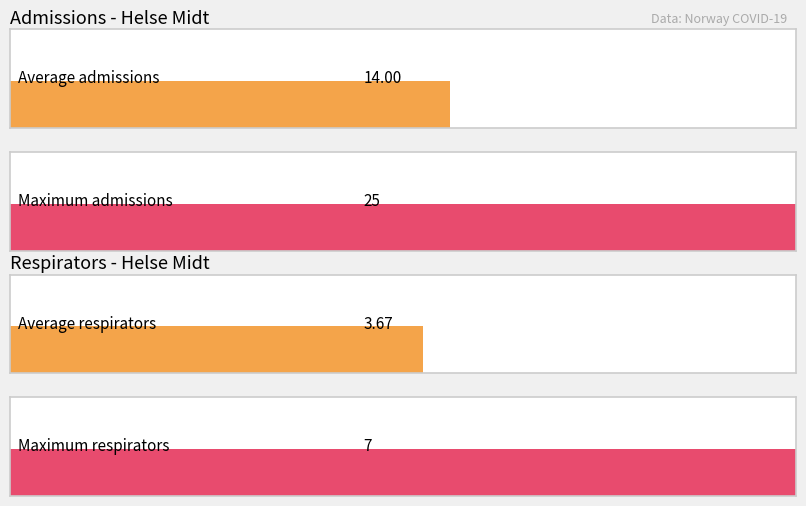

Rank the series at 2020-03-23 from lowest to highest value.

respirators, admissions